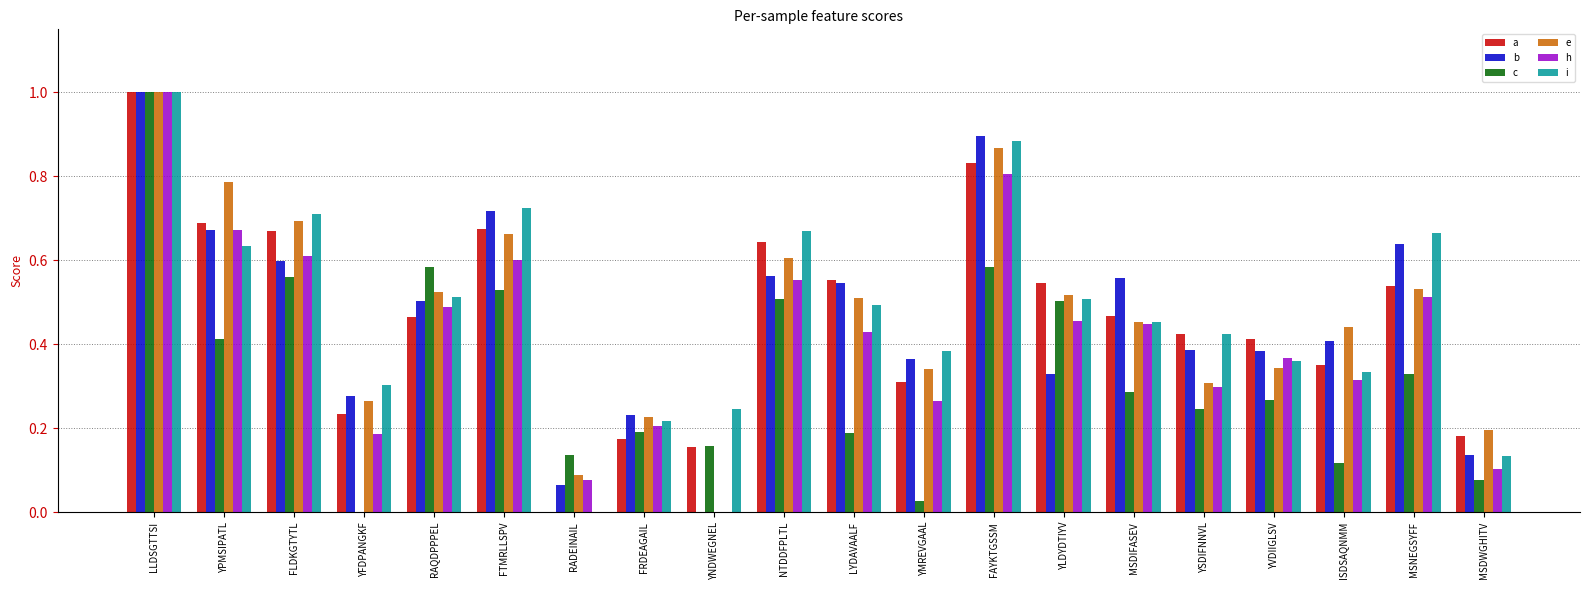

What is the highest value of the i series?

1.0